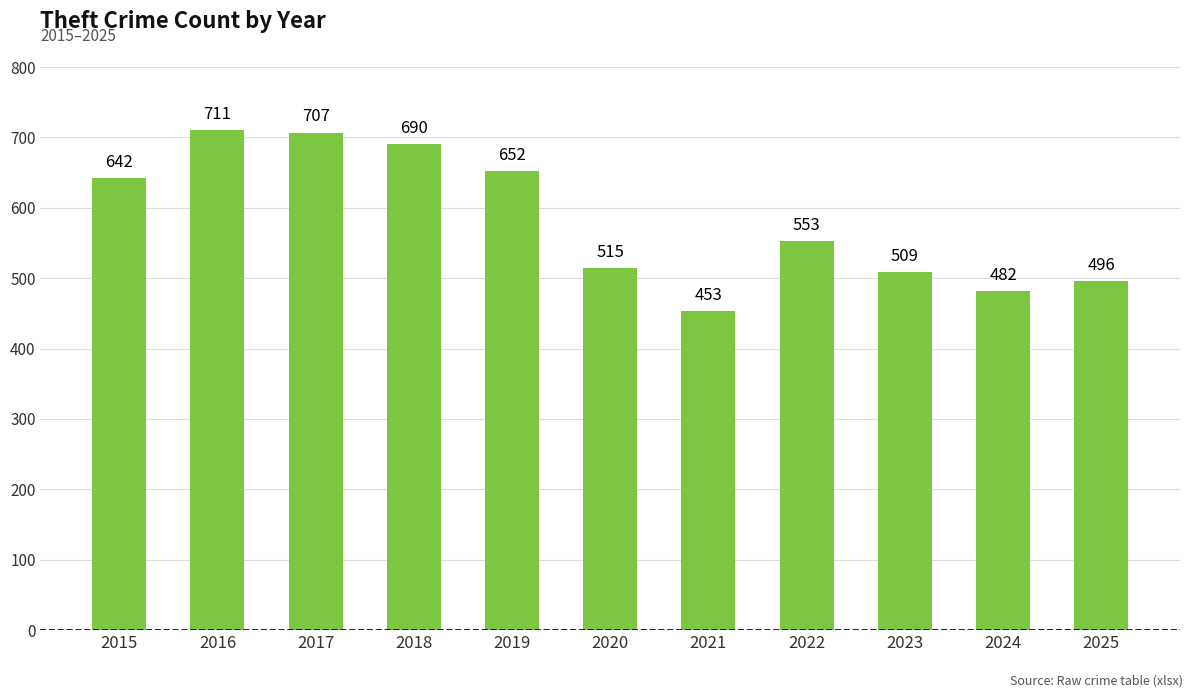

How many data points are less than 553?

5